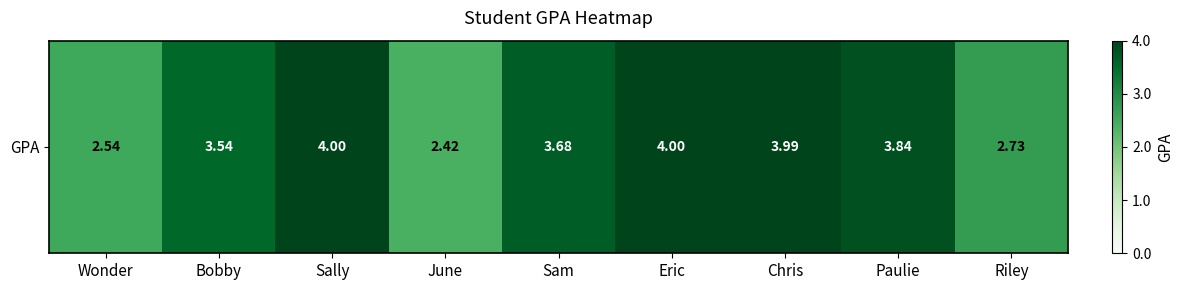

Approximately how many times larger is the value at Paulie compared to Sam?

1.0